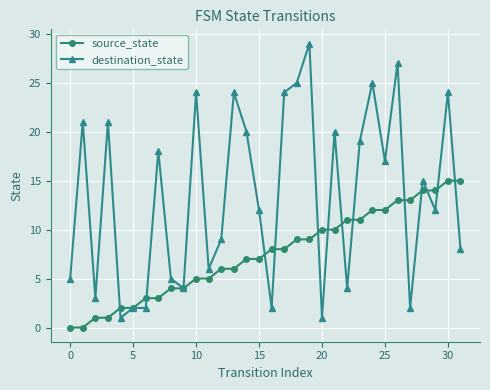

What is the value of the destination_state point at the 22nd from the left?

20